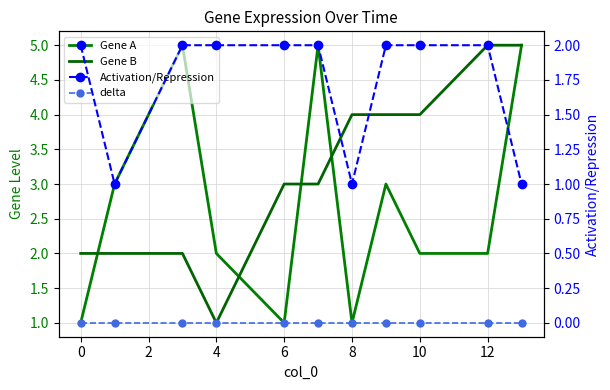

Between 0 and 2, which series saw the biggest shift?

Gene A